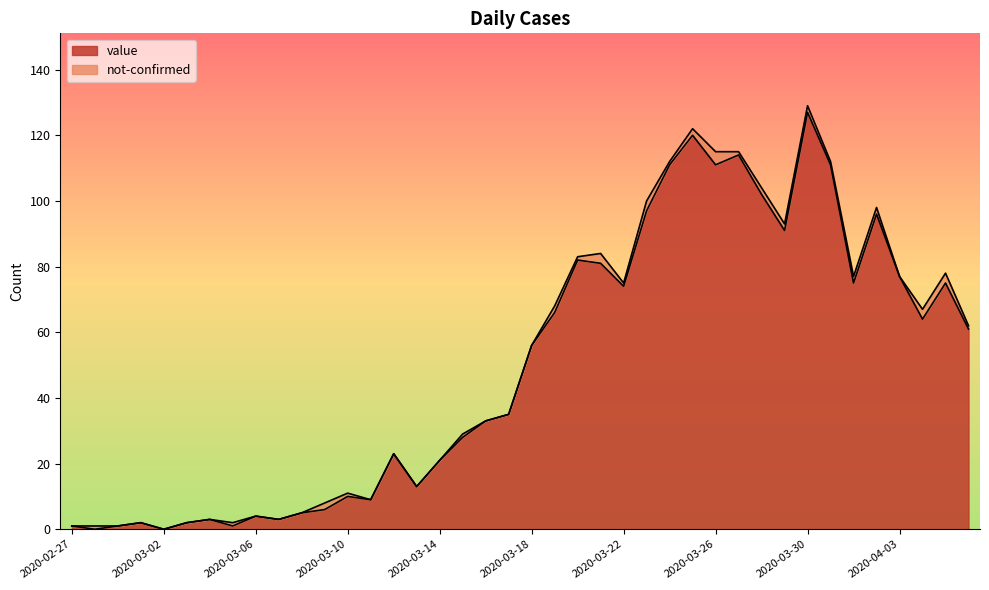

Reading left to right, transcribe all the data shown in this chart.

2020-02-27=1	2020-02-28=0	2020-02-29=1	2020-03-01=2	2020-03-02=0	2020-03-03=2	2020-03-04=3	2020-03-05=1	2020-03-06=4	2020-03-07=3	2020-03-08=5	2020-03-09=6	2020-03-10=10	2020-03-11=9	2020-03-12=23	2020-03-13=13	2020-03-14=21	2020-03-15=28	2020-03-16=33	2020-03-17=35	2020-03-18=56	2020-03-19=66	2020-03-20=82	2020-03-21=81	2020-03-22=74	2020-03-23=97	2020-03-24=111	2020-03-25=120	2020-03-26=111	2020-03-27=114	2020-03-28=102	2020-03-29=91	2020-03-30=127	2020-03-31=111	2020-04-01=75	2020-04-02=96	2020-04-03=77	2020-04-04=64	2020-04-05=75	2020-04-06=61